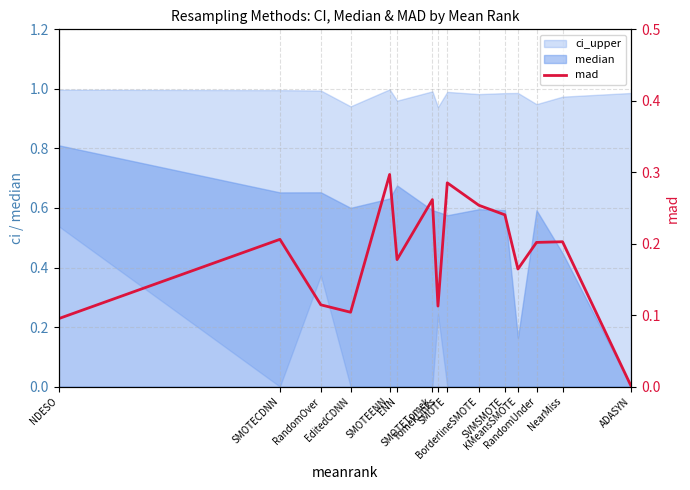

The value at NearMiss is 0.2. True or false?

True